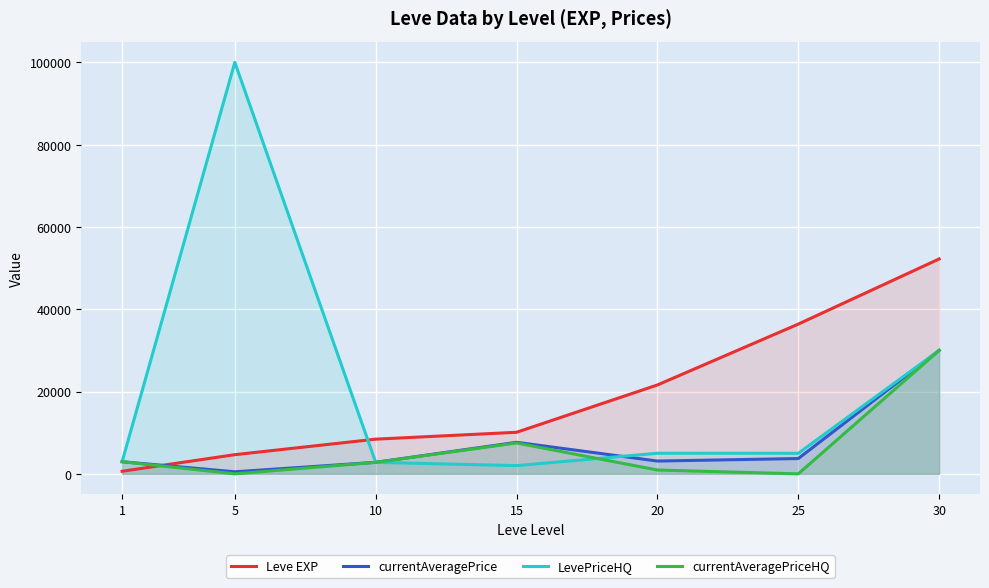

Which series has the largest total across all categories?

LevePriceHQ